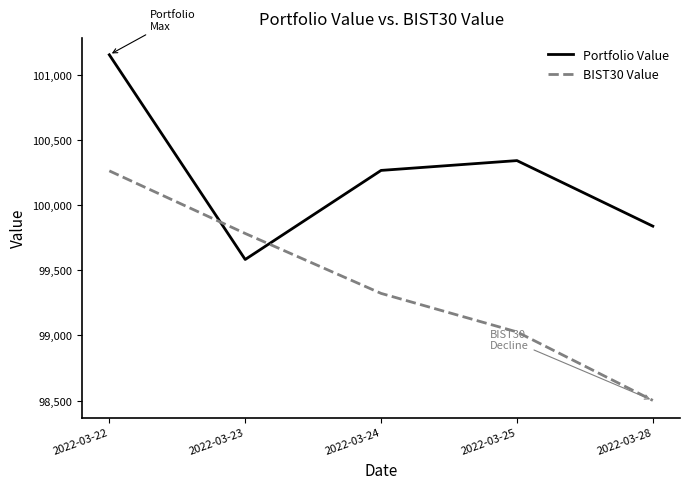

Which series has the widest spread of values?

BIST30 Value